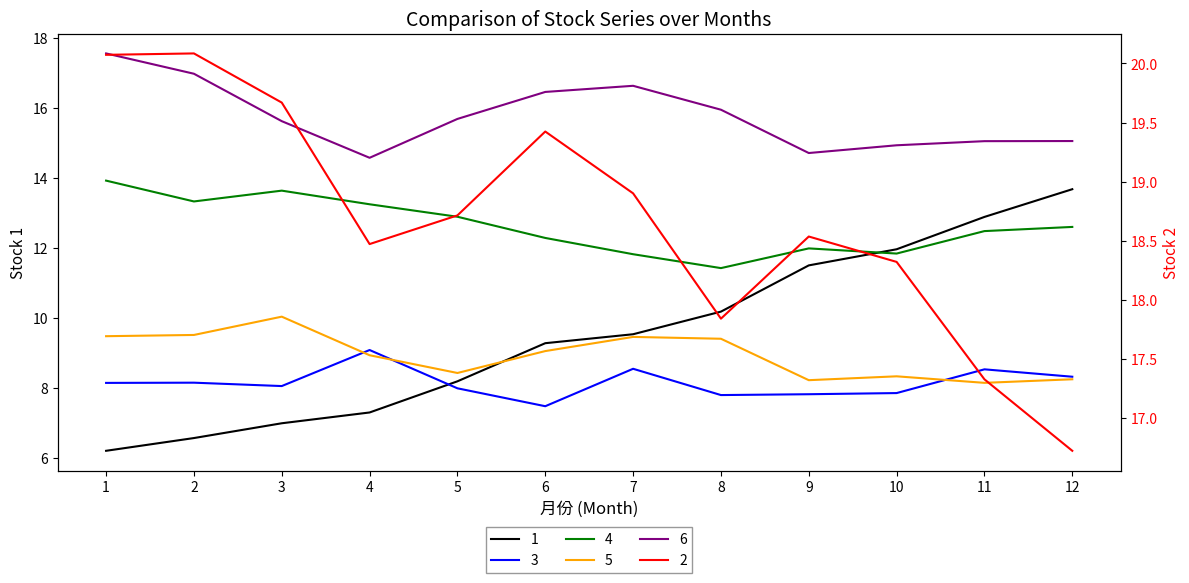

Where does the 3 series first go above 8?

1